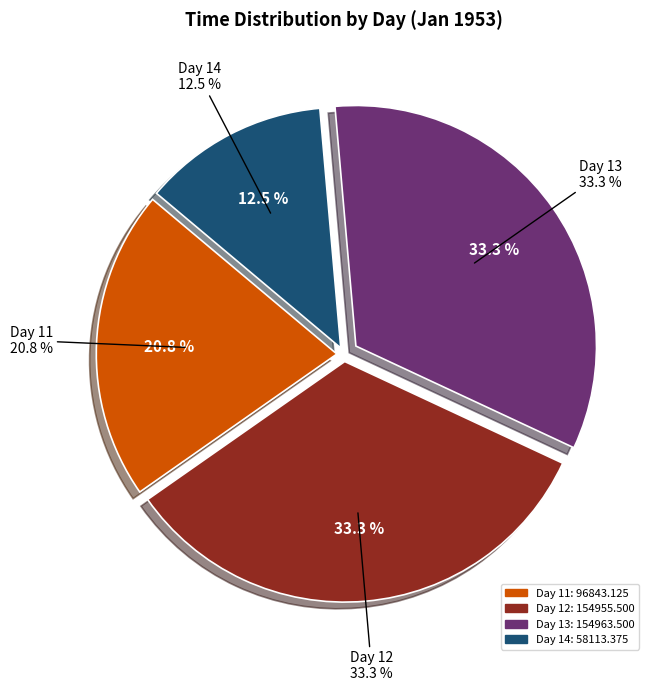

True or false: 11 accounts for 7% of the total.

False